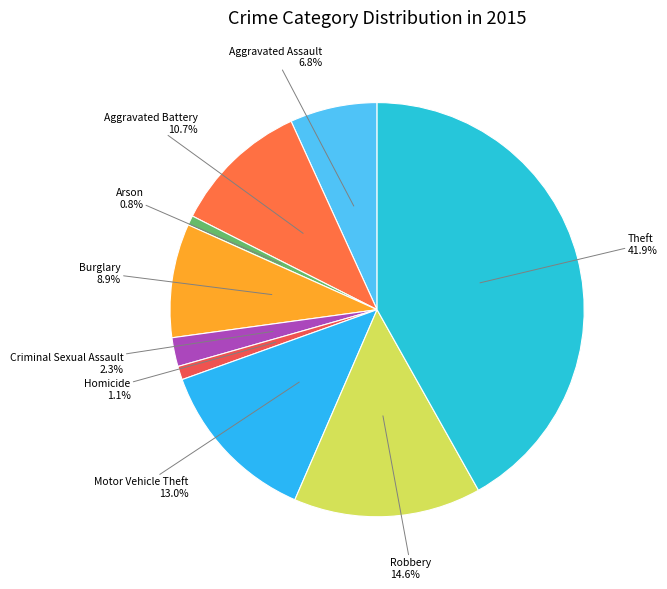

To the nearest percent, what is the combined percentage of Burglary and Theft?

51%